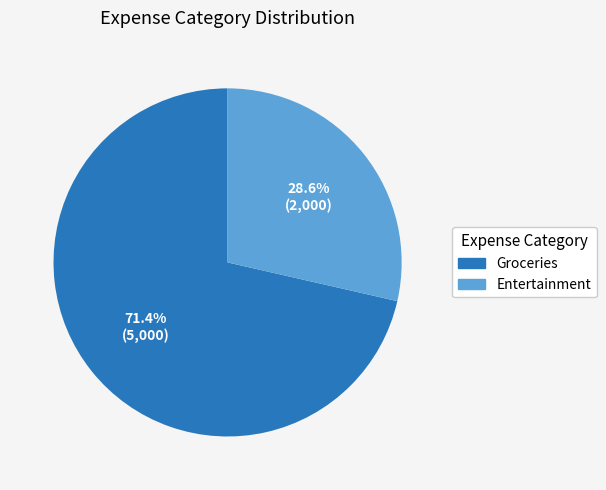

What is the smallest slice in the pie chart?

Entertainment